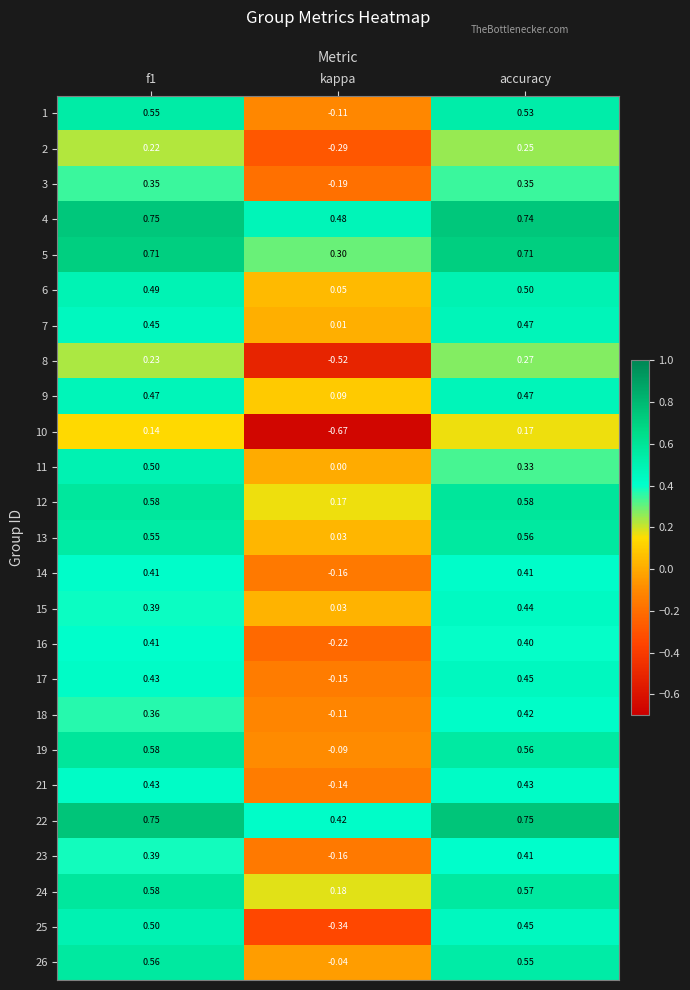

Which label corresponds to the smallest value in the chart?

kappa